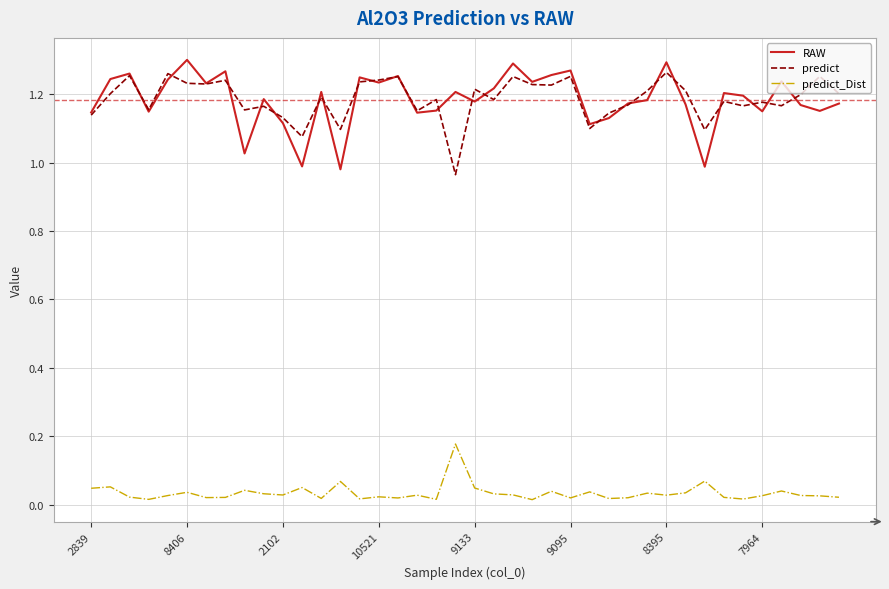

In predict, how many points are higher than both neighbors (excluding endpoints)?

14